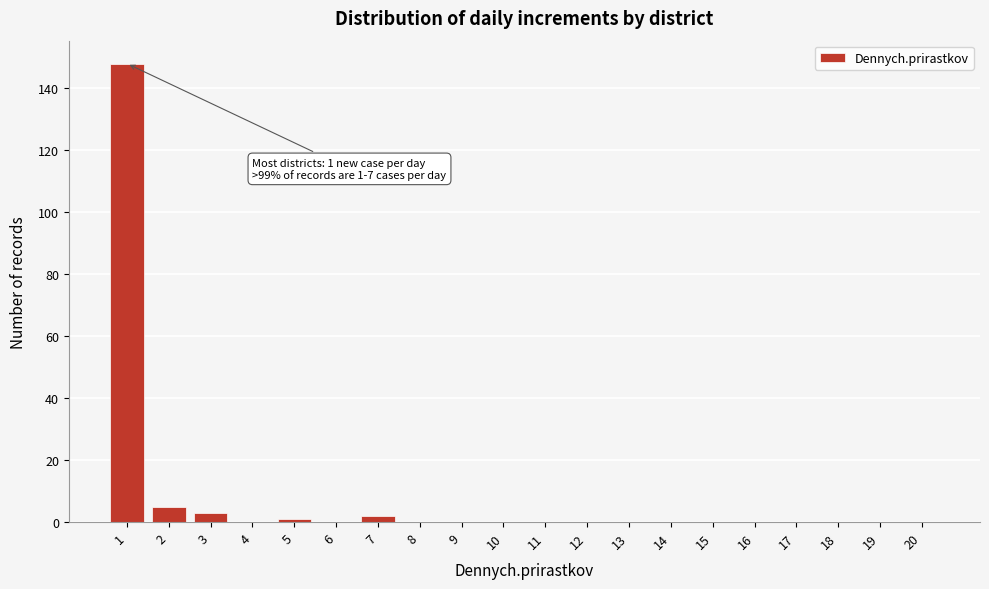

Reading left to right, list all the values displayed in this chart.

1=148	2=5	3=3	4=0	5=1	6=0	7=2	8=0	9=0	10=0	11=0	12=0	13=0	14=0	15=0	16=0	17=0	18=0	19=0	20=0